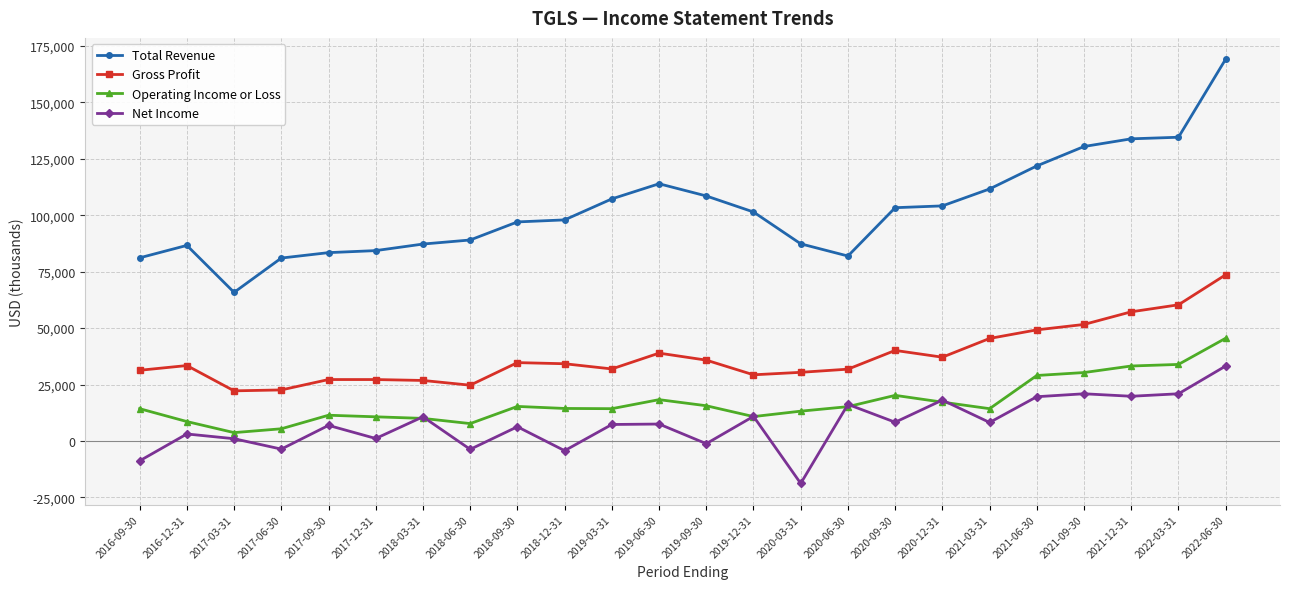

What is the sum of all Net Income values?

179600